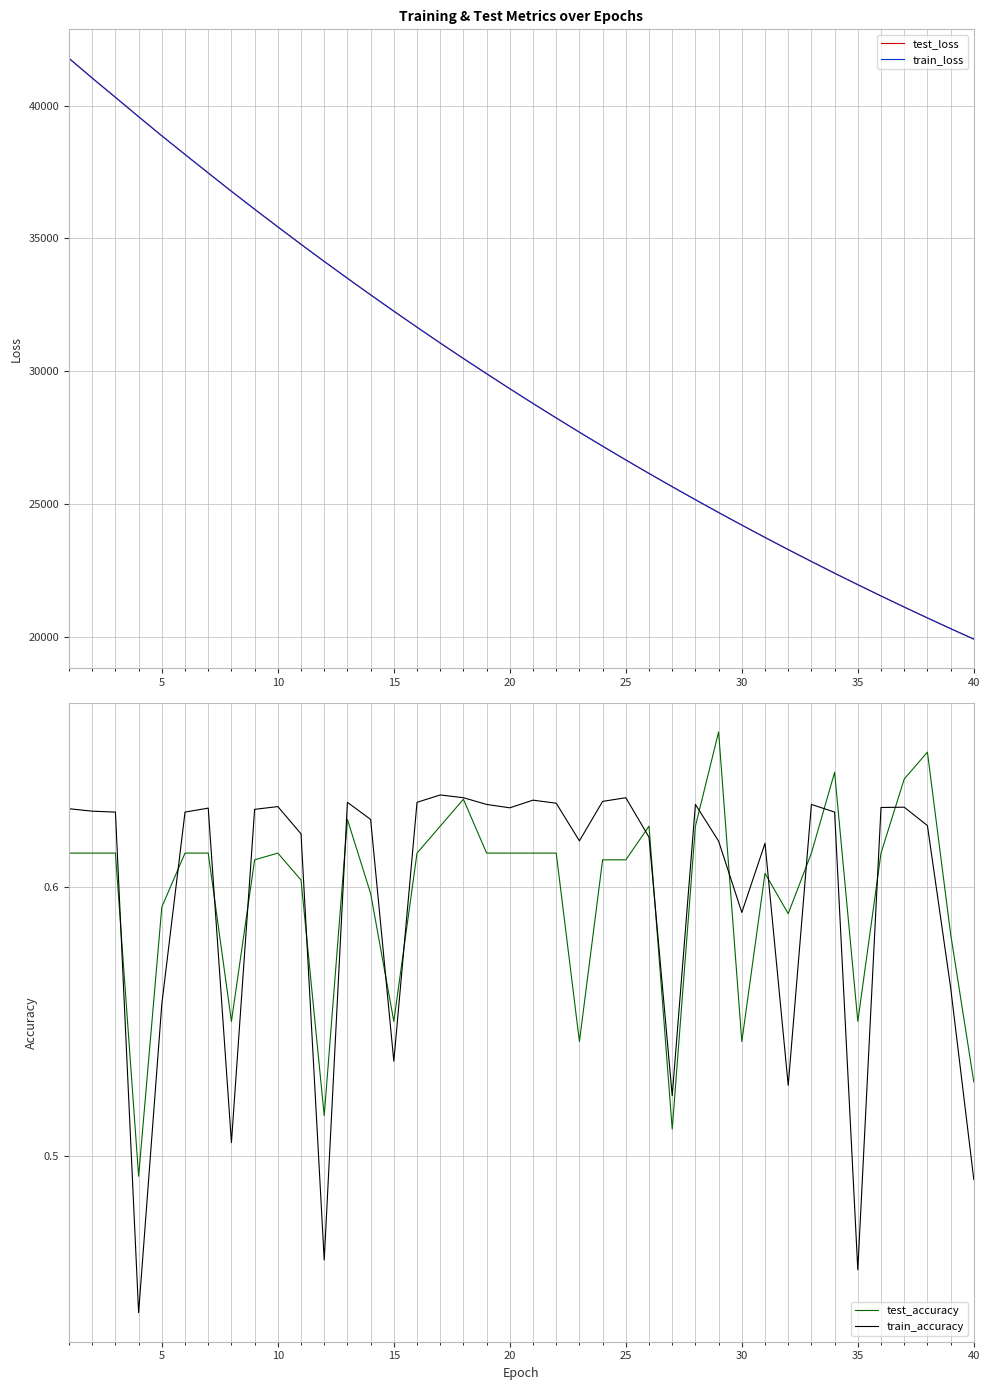

How many categories are shown in the chart?

40